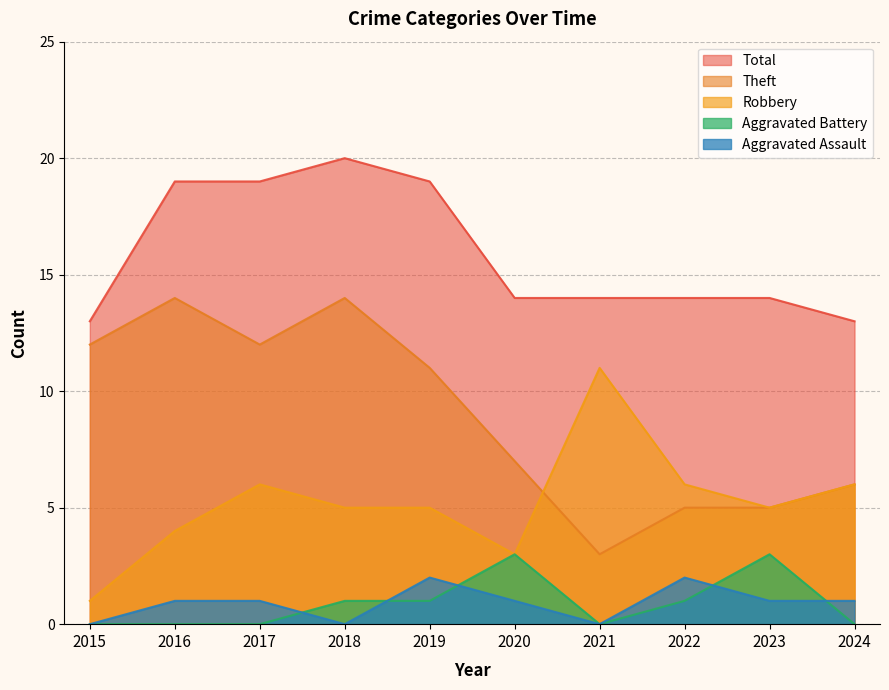

True or false: Aggravated Battery and Total cross at least once.

False